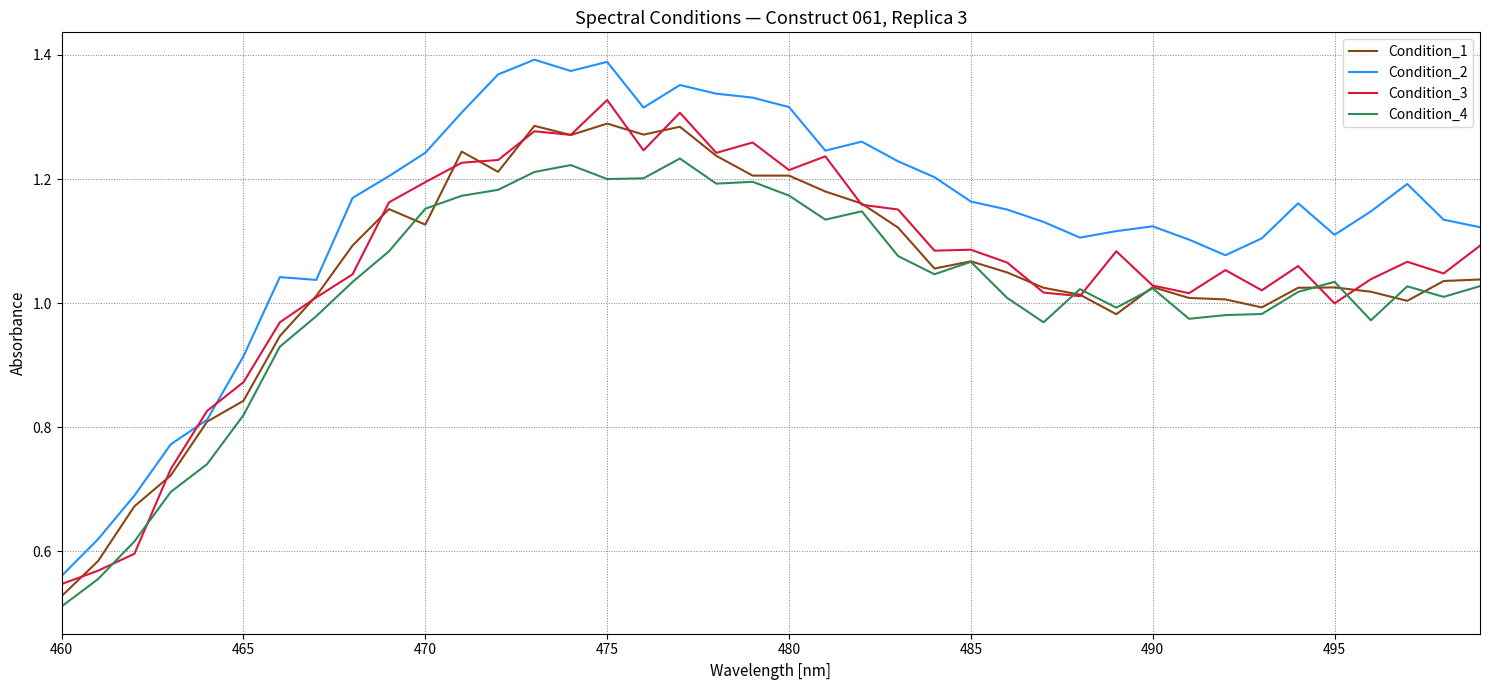

Which series has the largest range (max minus min)?

Condition_2